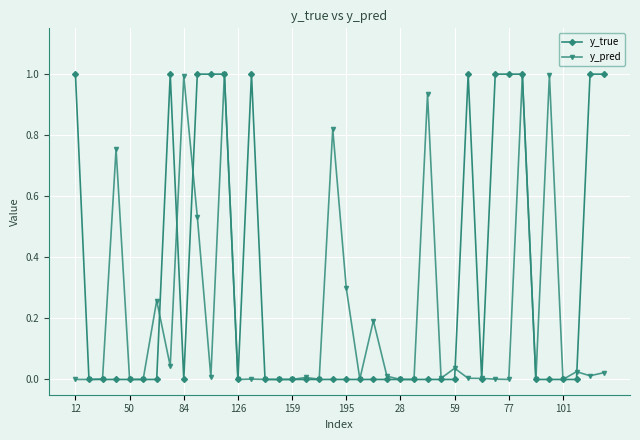

What is the greatest value displayed?

1.0